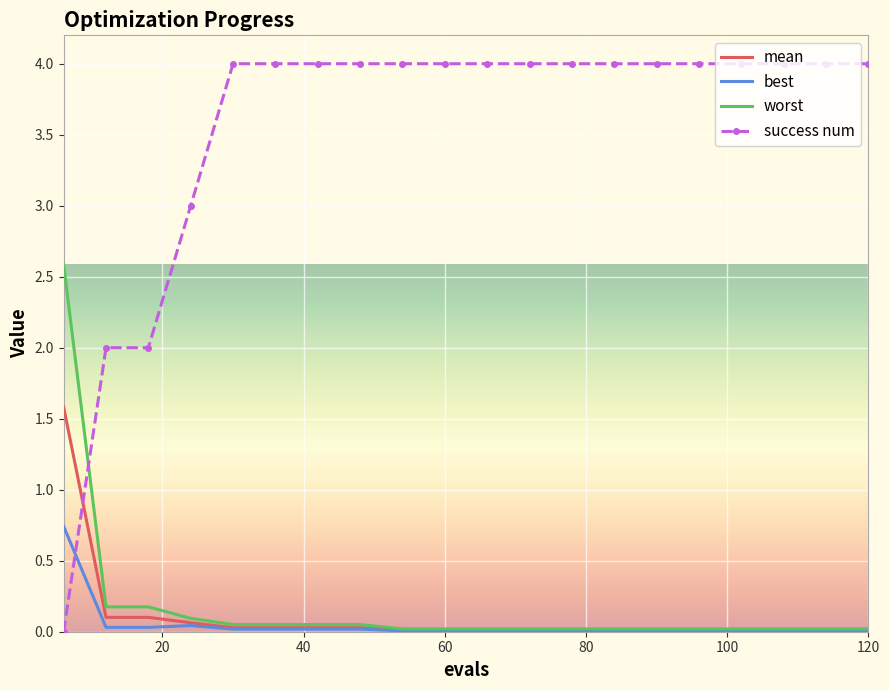

Rank the series by their maximum value, from lowest to highest.

best, mean, worst, success num